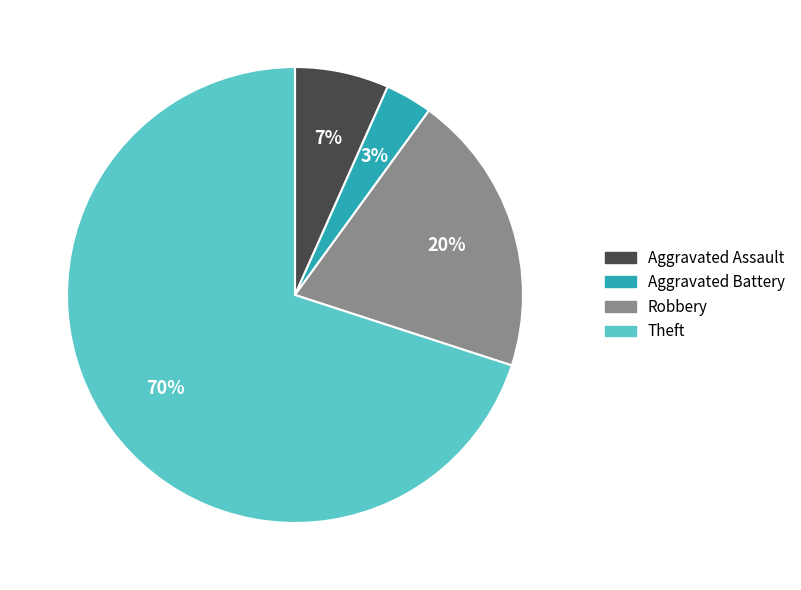

Which slice is the smallest?

Aggravated Battery